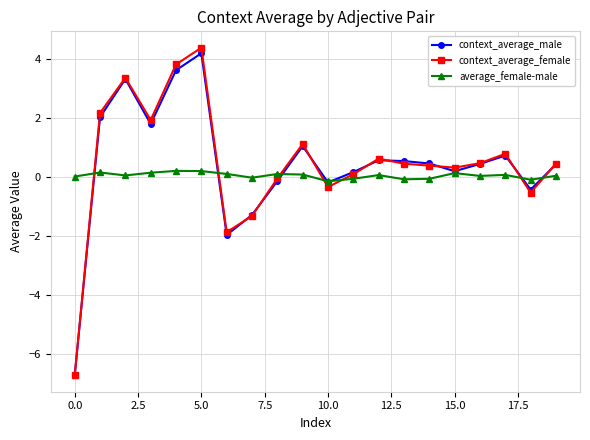

Which series has the widest spread of values?

context_average_female